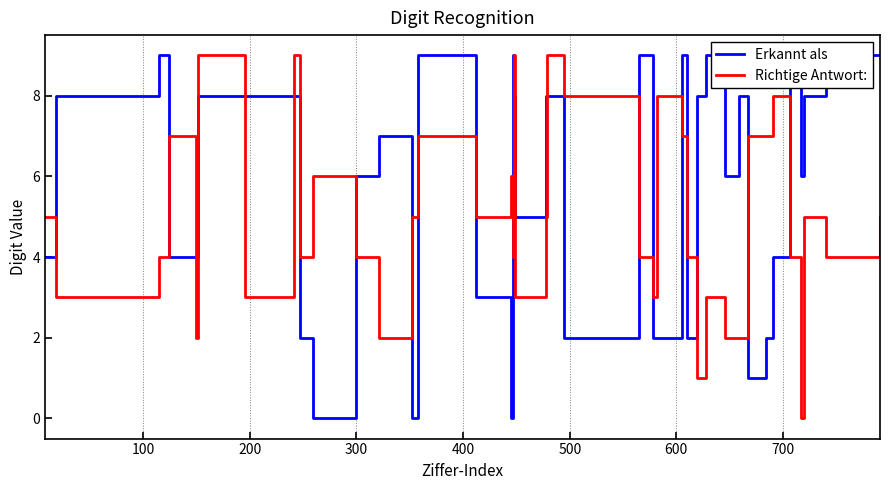

True or false: Richtige Antwort: has more than 0 interior local peaks.

True